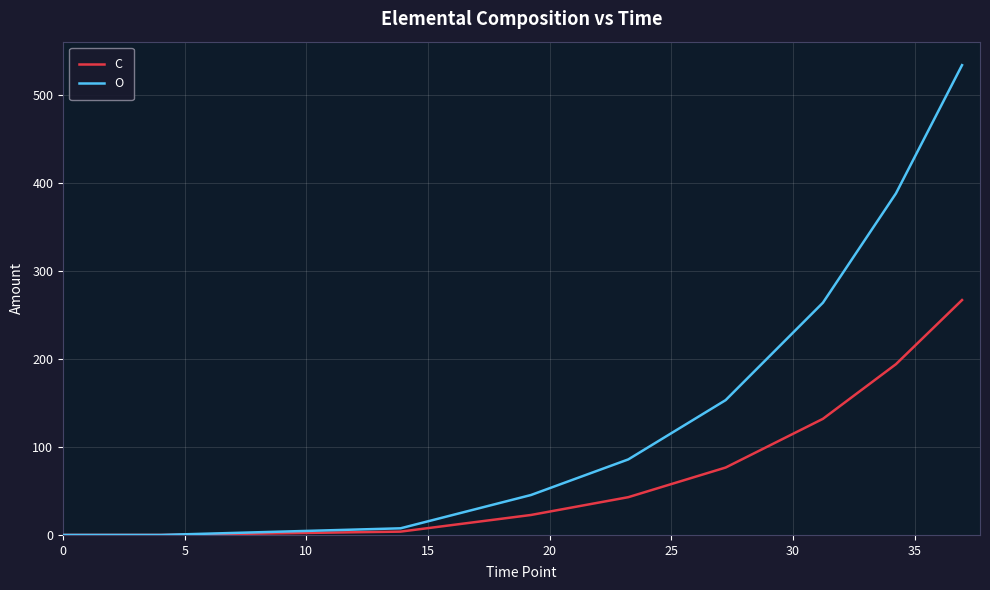

Which series has the largest range (max minus min)?

O